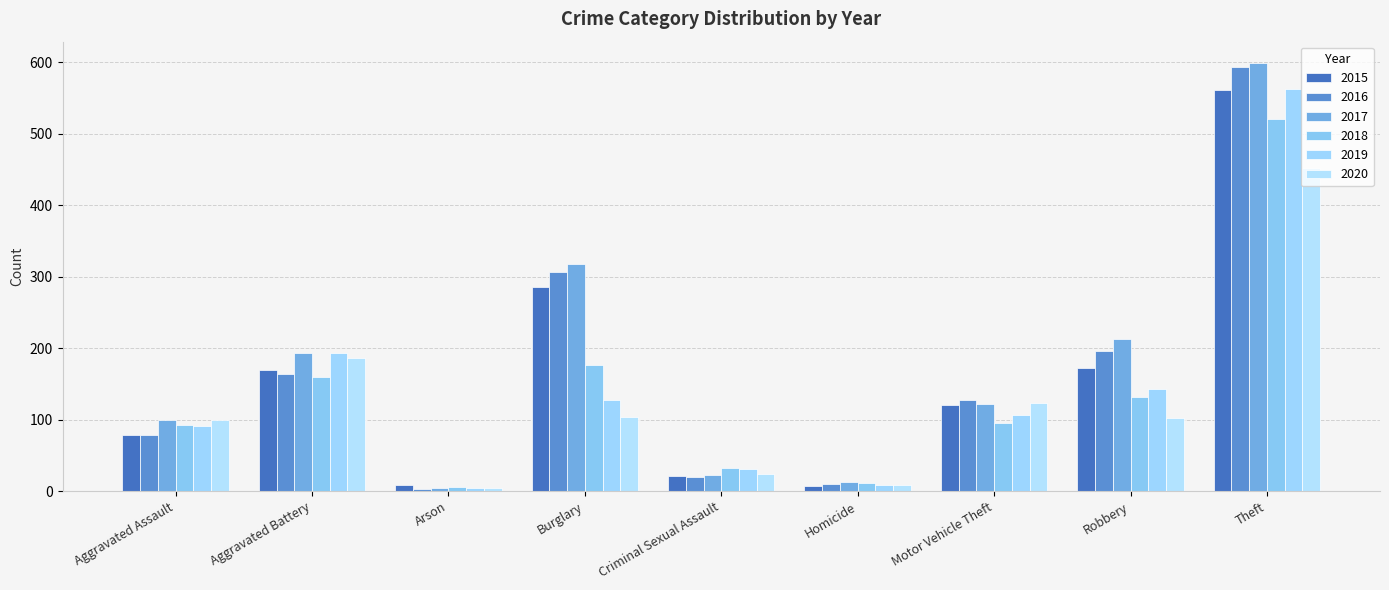

The 2015 series shows 112 at Aggravated Assault. True or false?

False